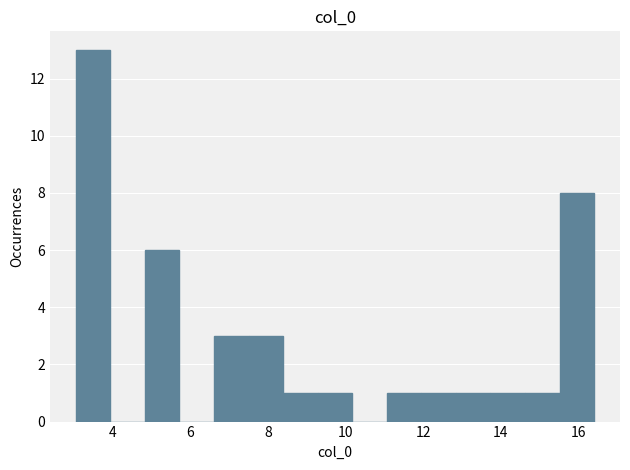

How tall is the bar that spans 12.8 to 13.8 on the x-axis? Neither the bar edges nor the heights are printed on the chart, so give them approximately, as read against the axes.

1